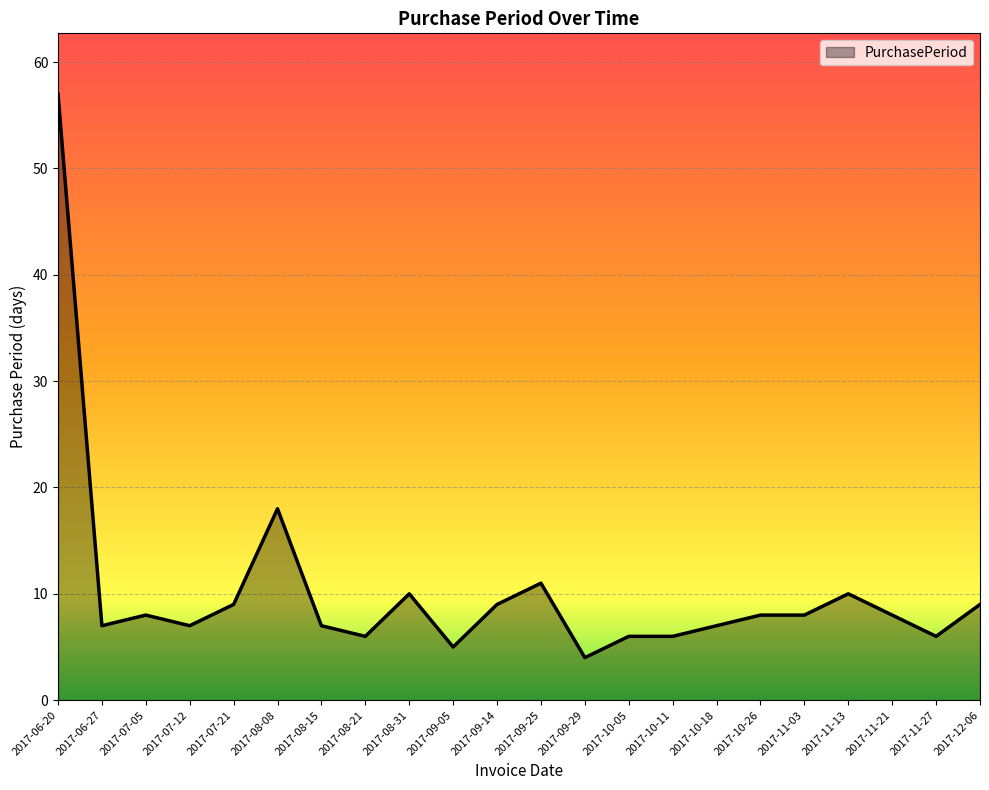

What is the difference between the second highest and minimum values?

14